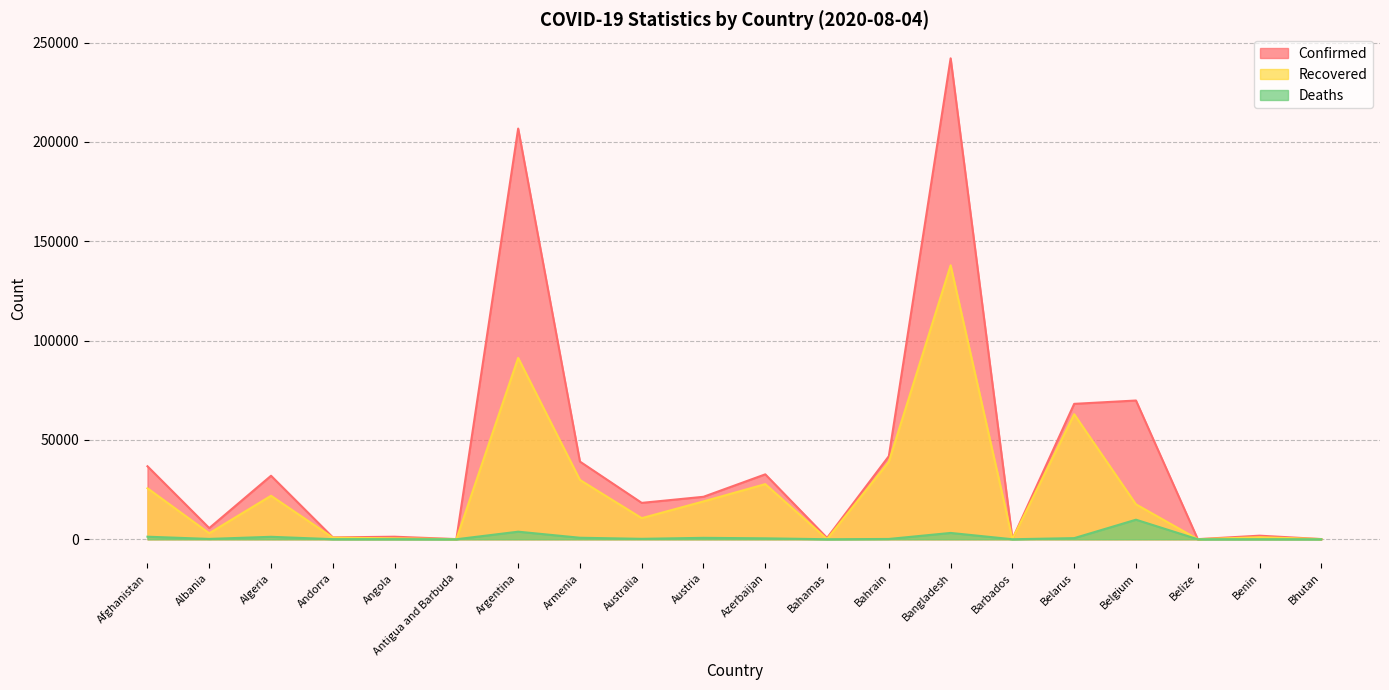

Does the chart display data point markers on the line(s)?

No